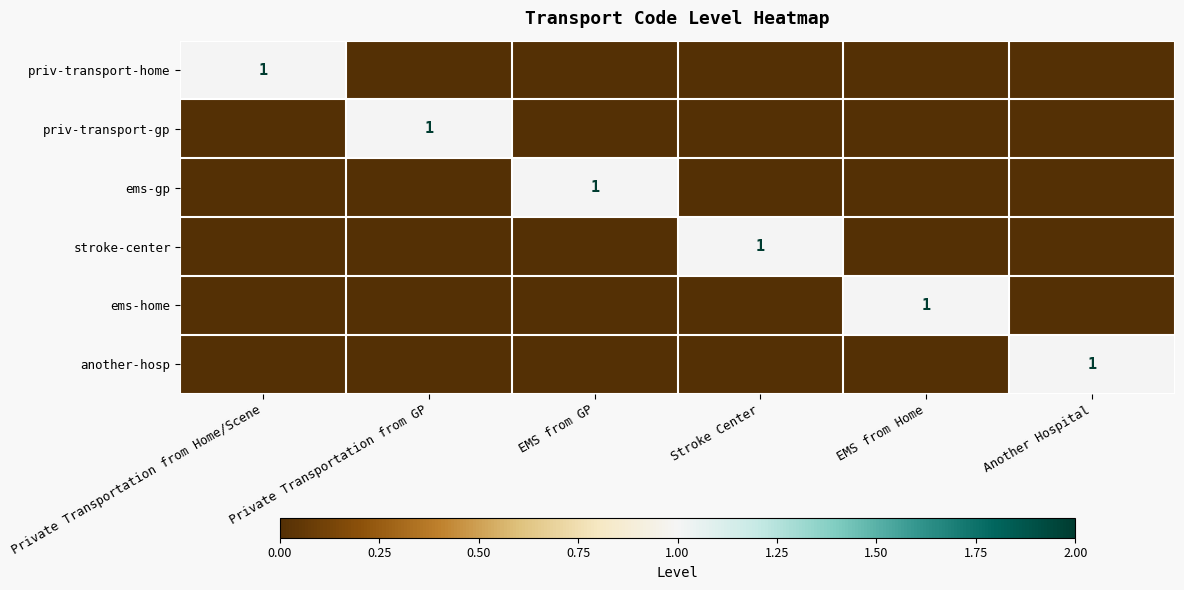

At which label does ems-home reach its peak?

EMS from Home